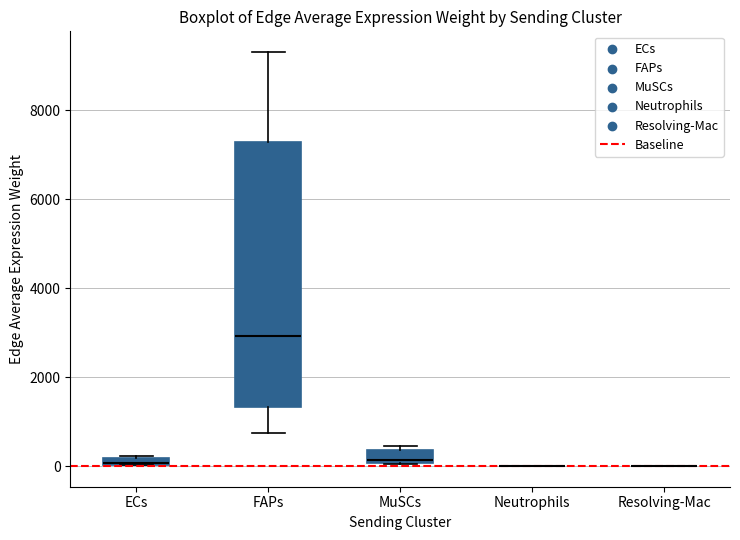

Which box is the tallest, from its lower edge to its upper edge?

FAPs